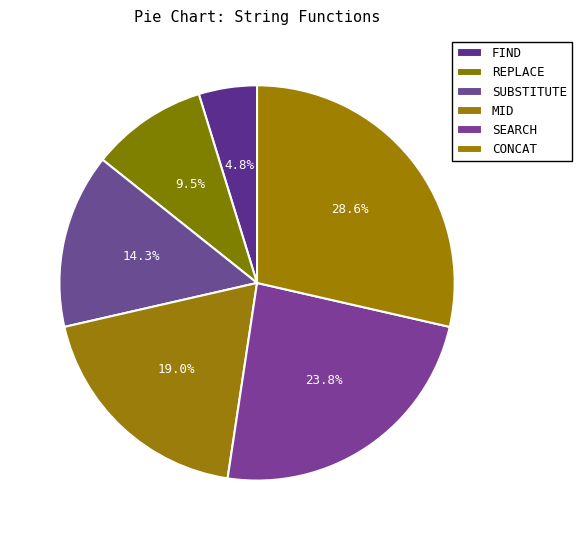

To the nearest percent, what is the difference between the SUBSTITUTE and CONCAT slice percentages?

14%